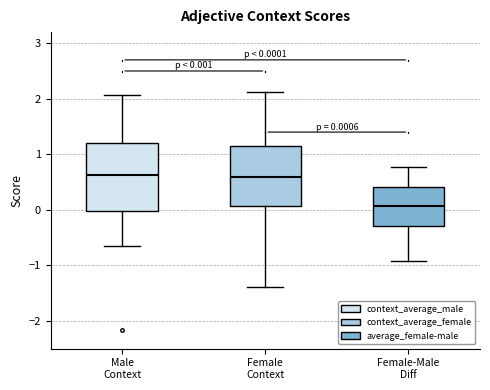

Which box's median line is the lowest?

Female-Male Diff